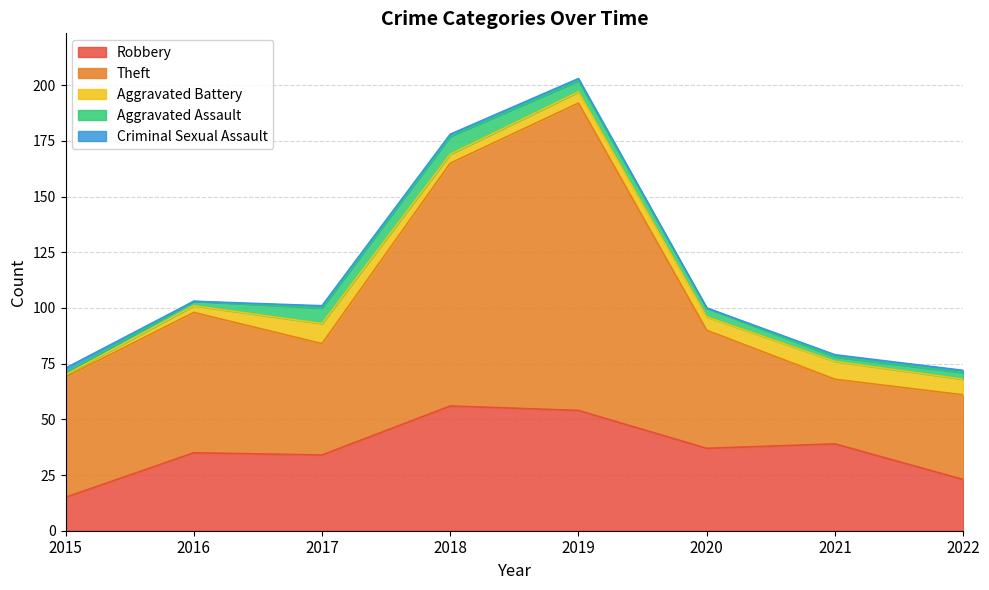

Count the number of categories in the chart.

8